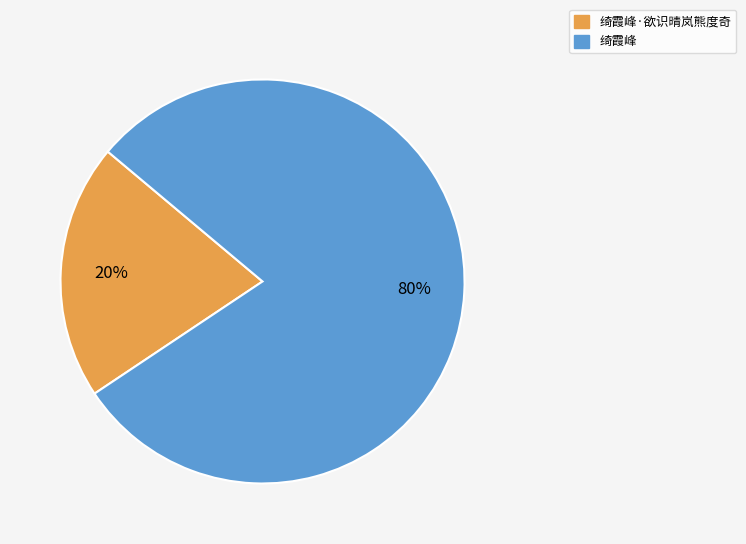

Which slice represents more than half of the pie?

绮霞峰